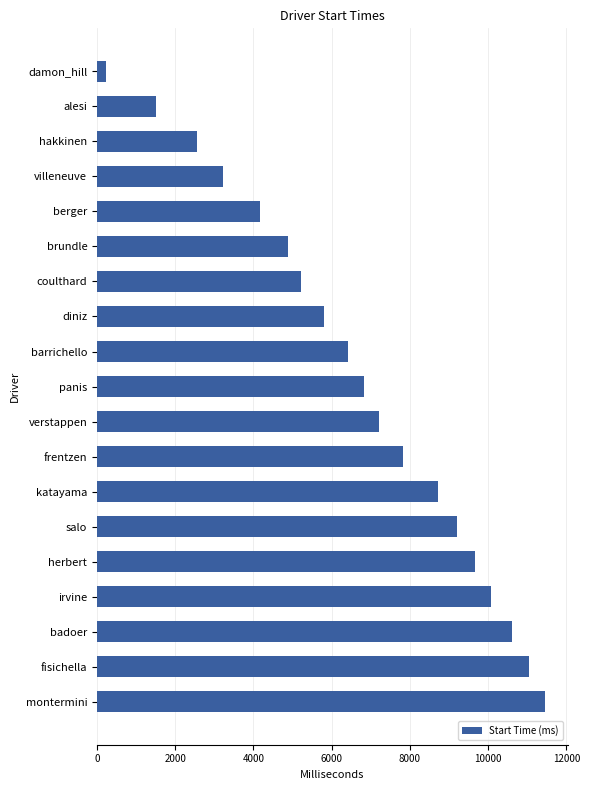

Does the chart contain any negative values?

No